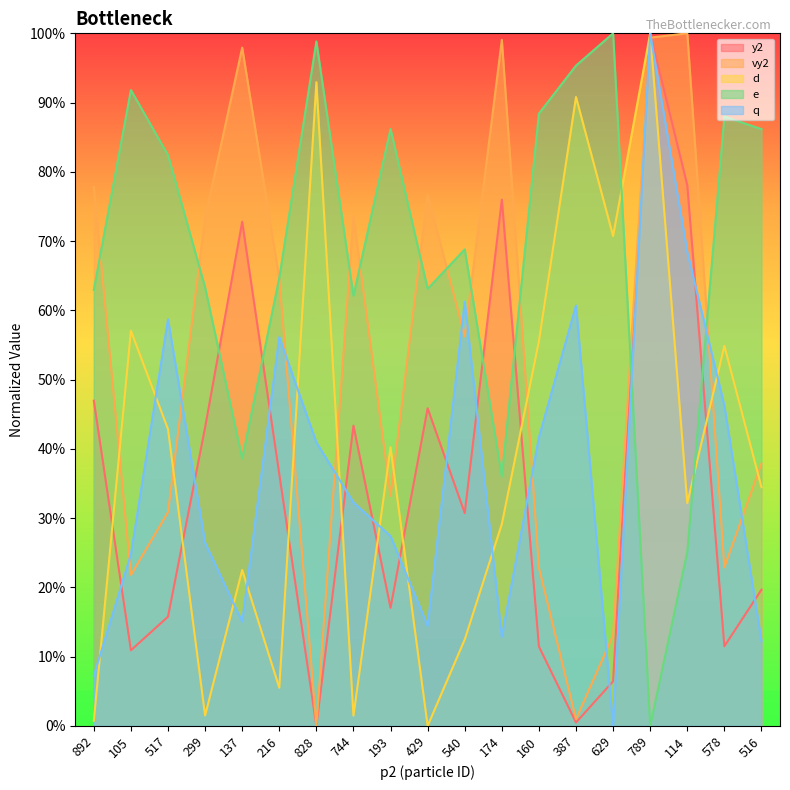

At which category is the sum across all series the highest?

789